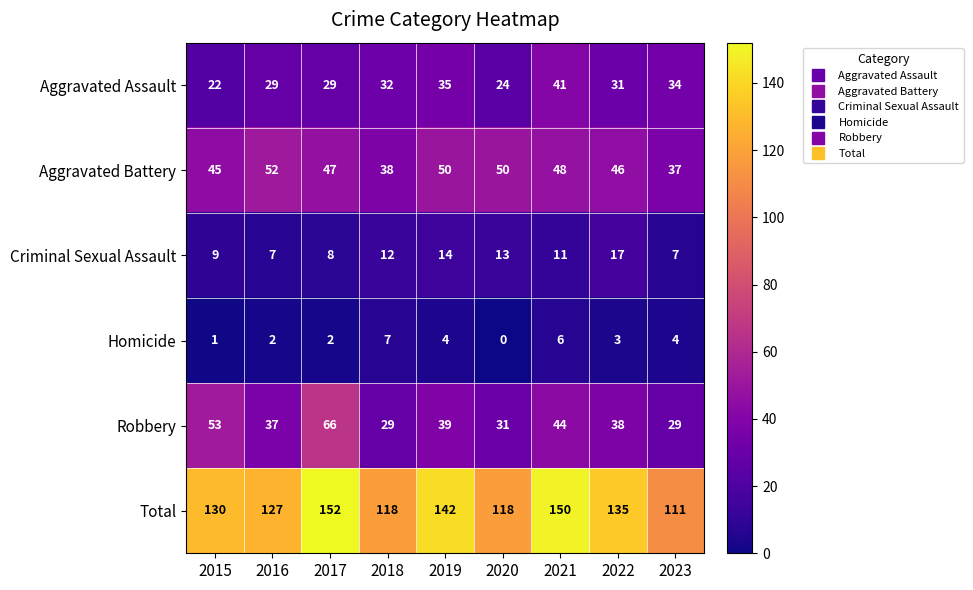

What is the total value across all series at 2018?

236